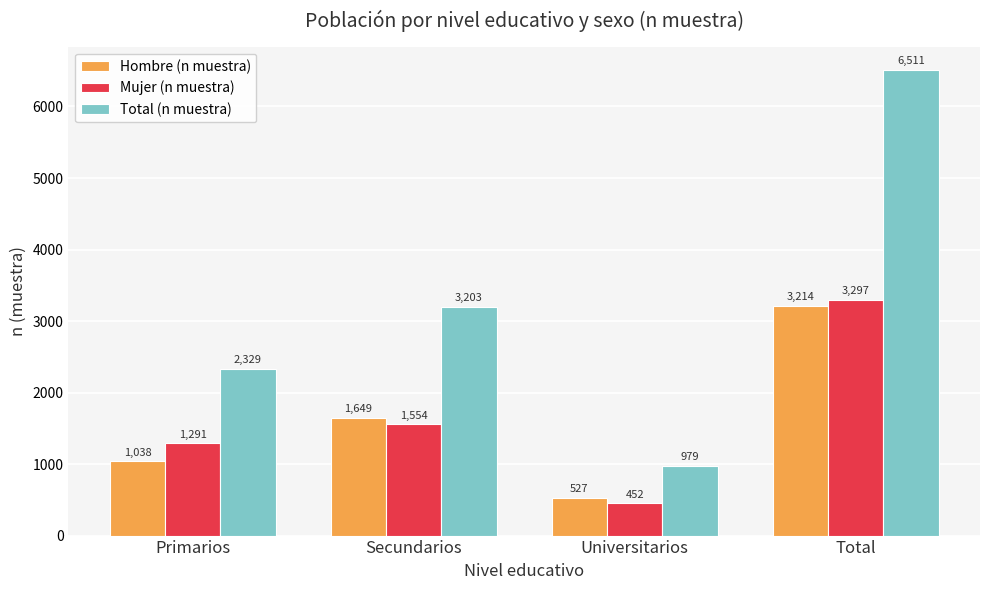

The value of Mujer (n muestra) at Total is 3297. True or false?

True